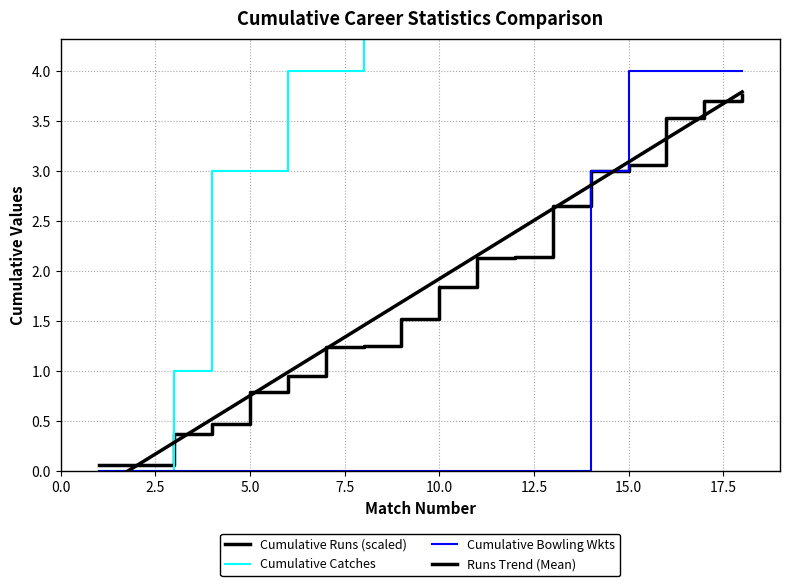

True or false: Cumulative Bowling Wkts and Cumulative Runs (scaled) cross at least once.

False